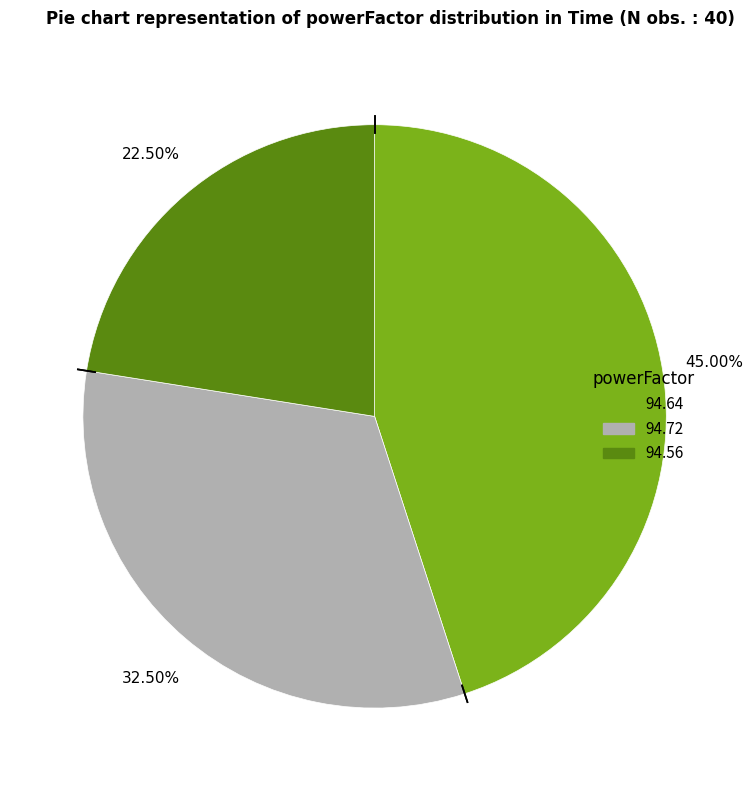

Is there any slice that represents more than half of the pie?

No